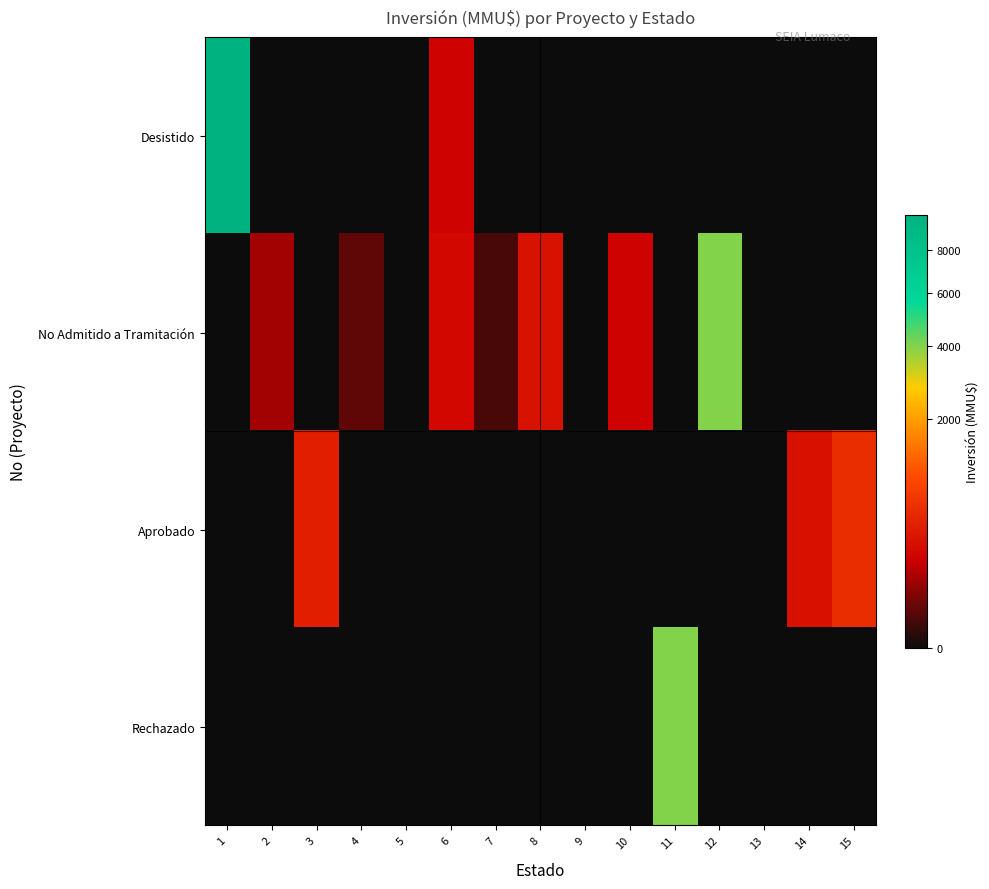

Which series has the largest total across all categories?

Desistido